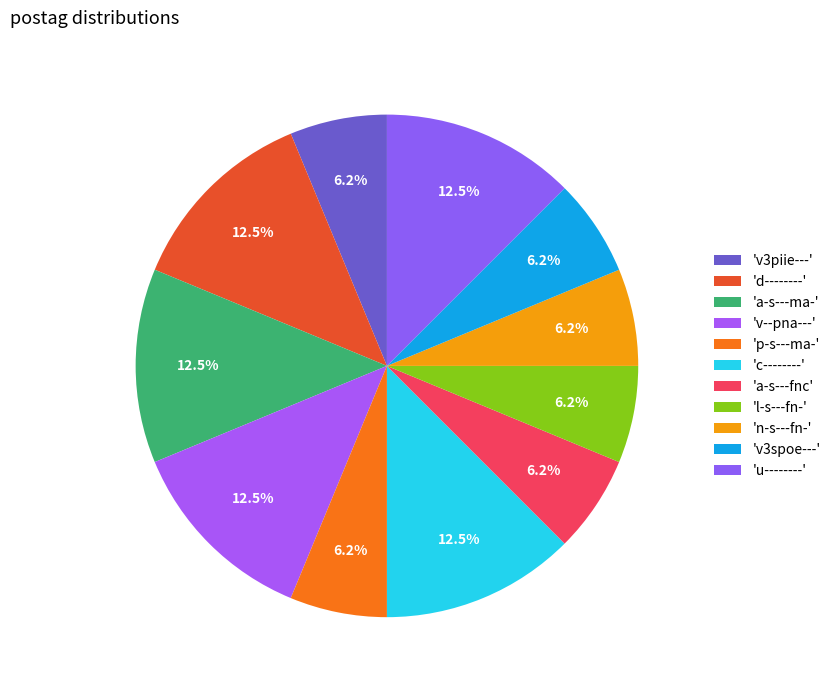

How many segments does this pie chart have?

11